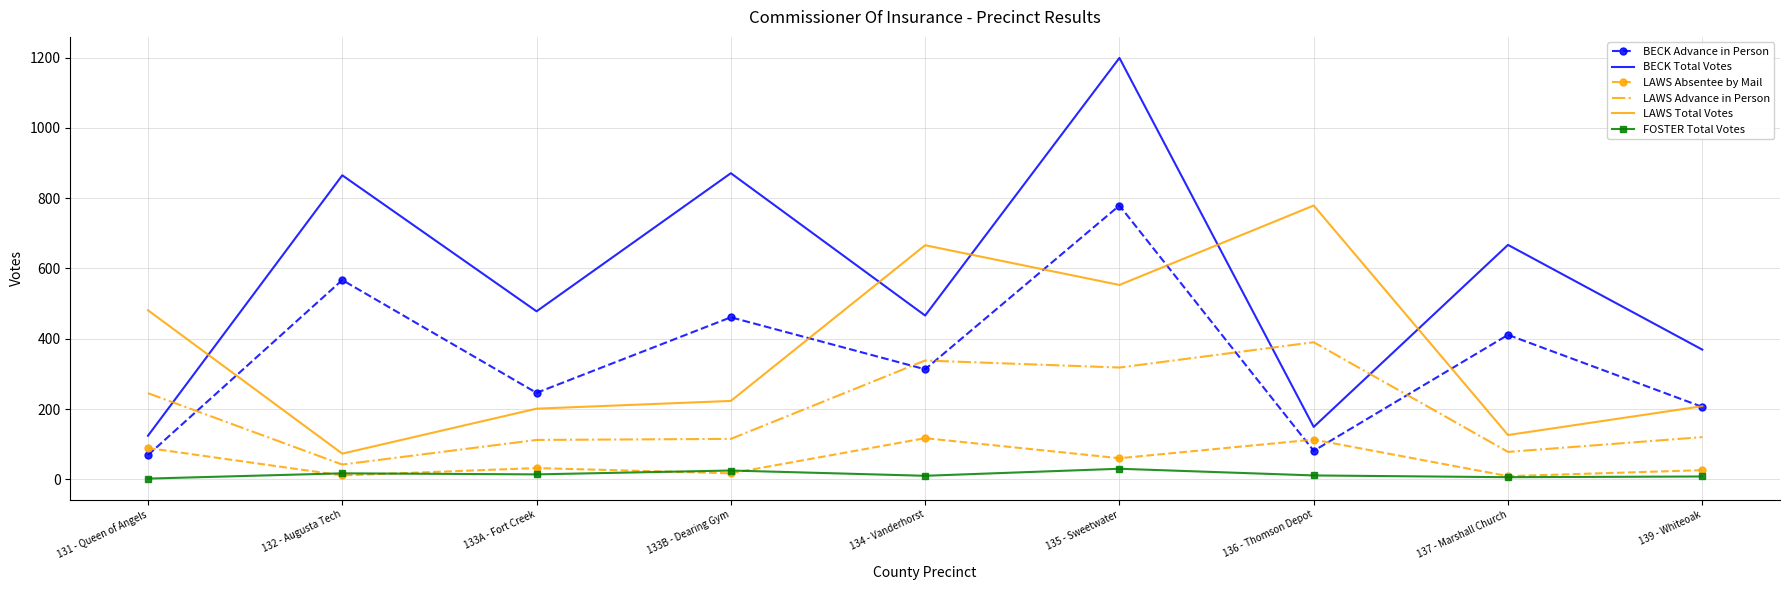

Which series has the largest range (max minus min)?

BECK Total Votes